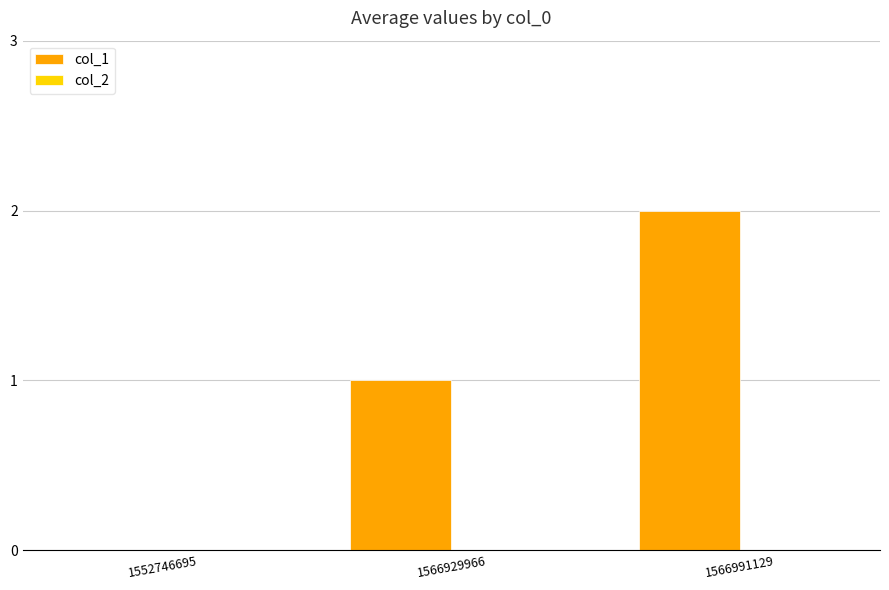

What is the sum of all values?

3